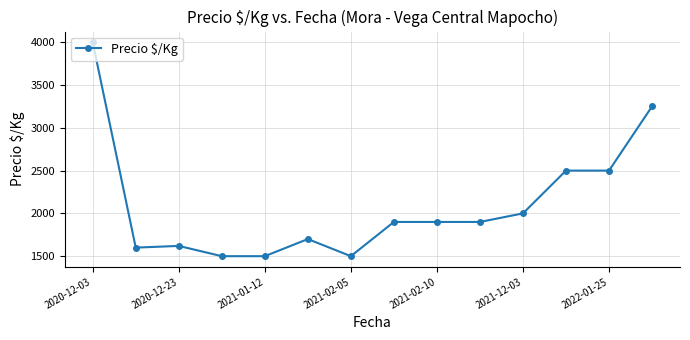

What is the value of the 9th point from the left?

1900